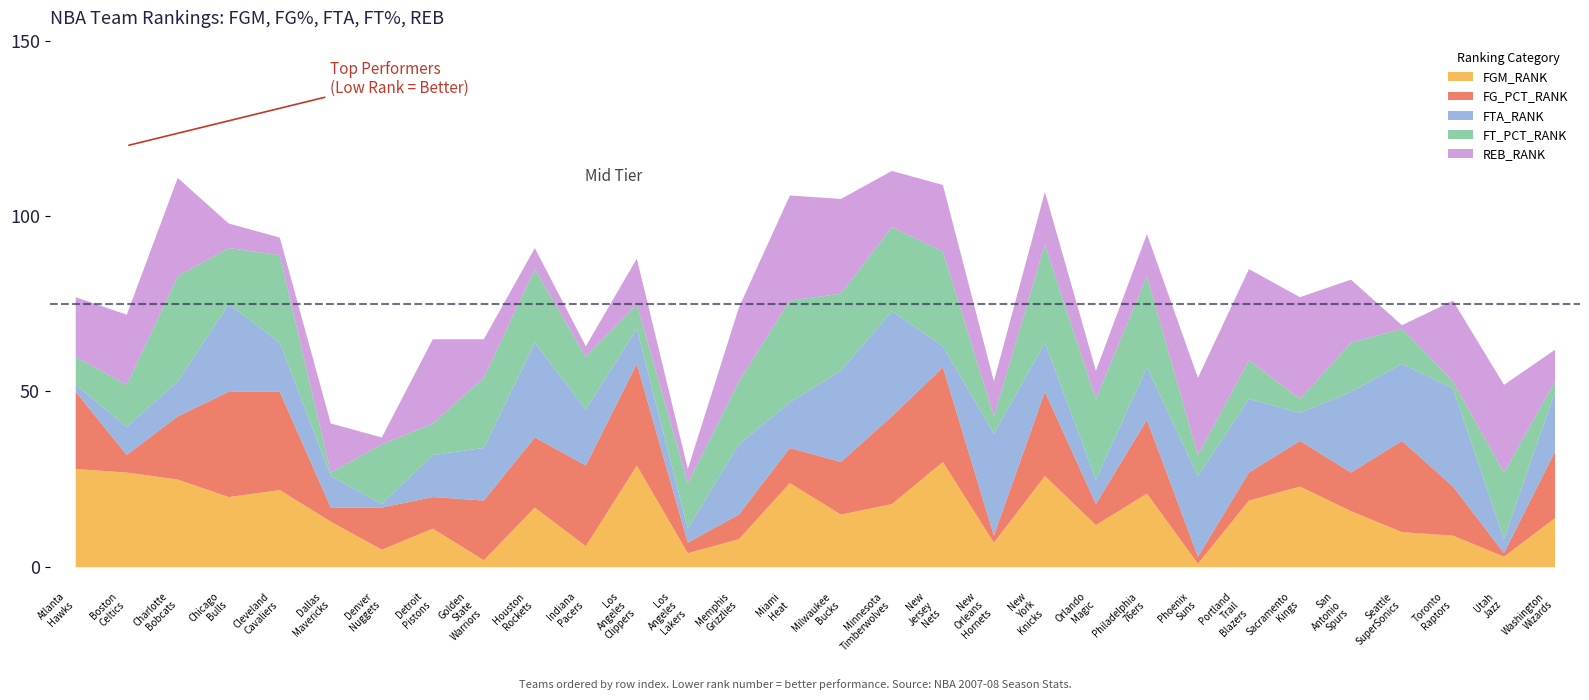

True or false: REB_RANK has a value of 18 at San Antonio Spurs.

True